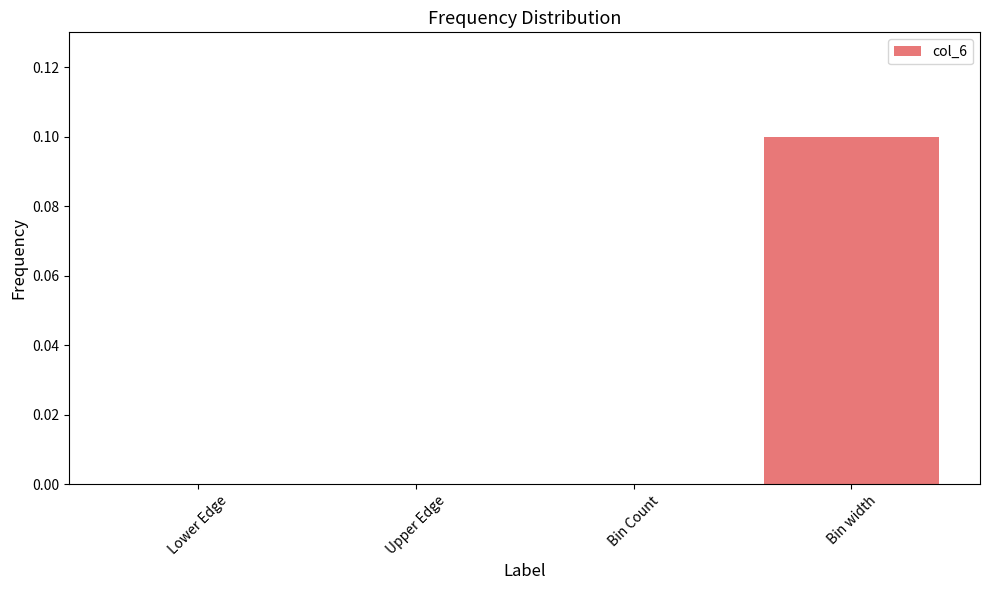

Reading left to right, list all the values displayed in this chart.

Lower Edge=0.0	Upper Edge=0.0	Bin Count=0.0	Bin width=0.1